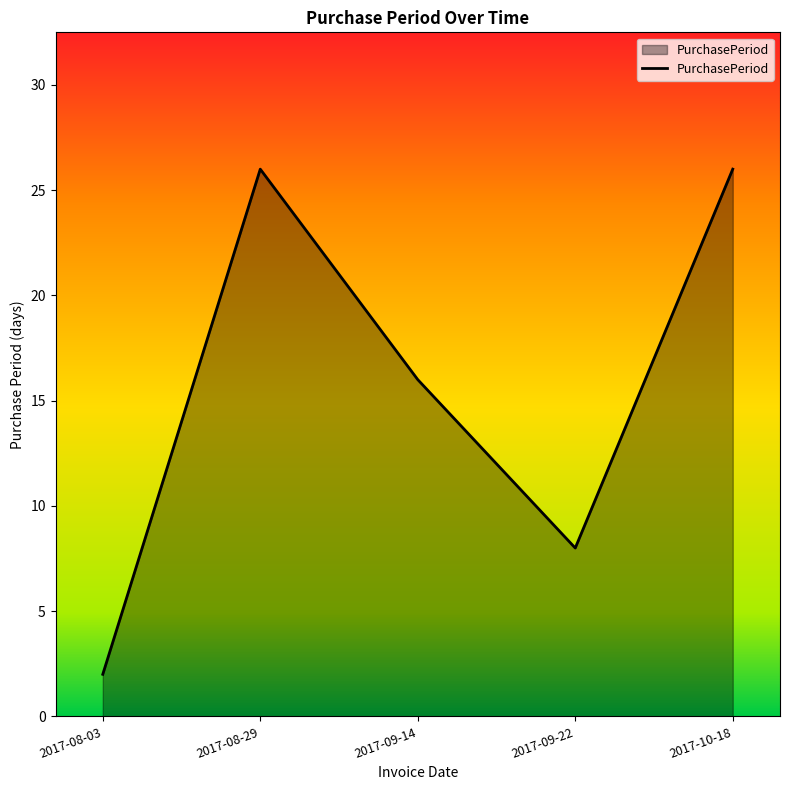

The value at 2017-08-29 is 45. True or false?

False